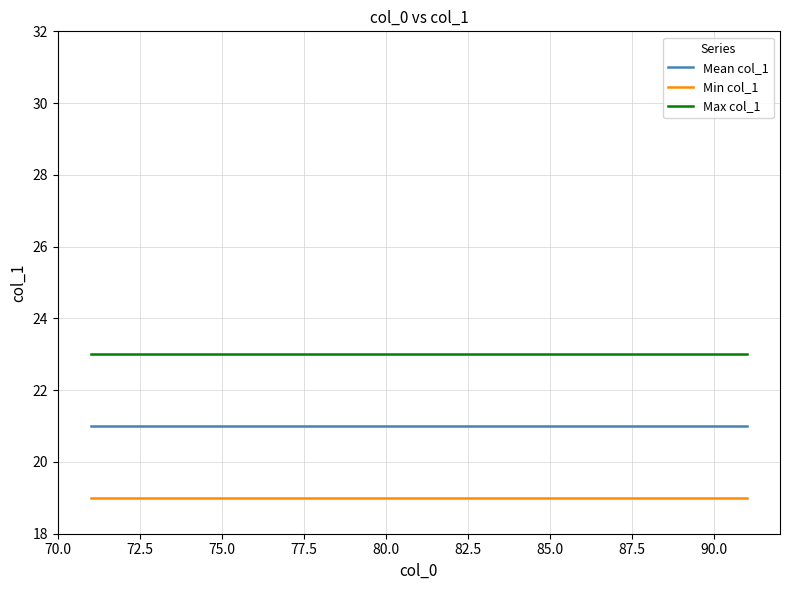

At how many categories does at least one series exceed 22?

21